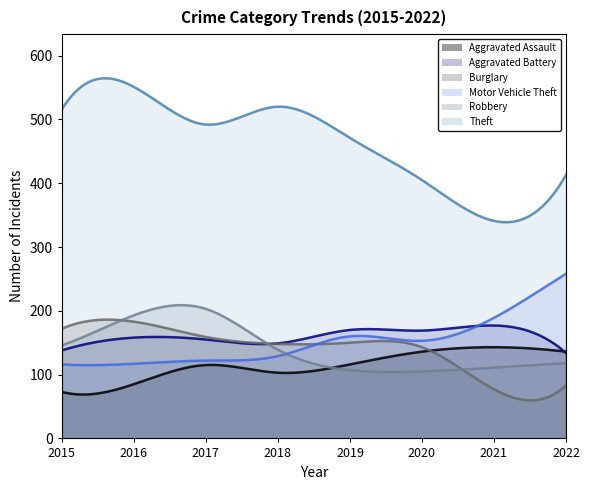

Where does the Motor Vehicle Theft series first go above 153?

2019